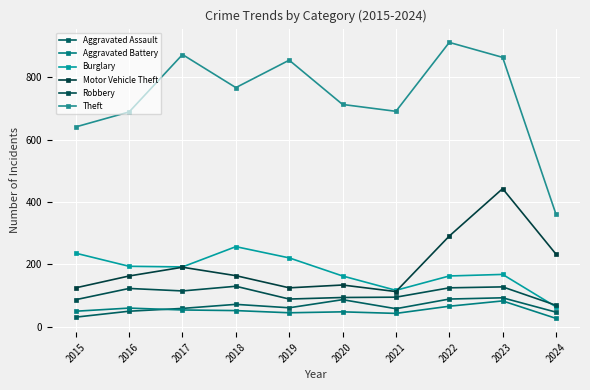

What value does the Aggravated Battery series have at 2024, to the nearest 10?

30